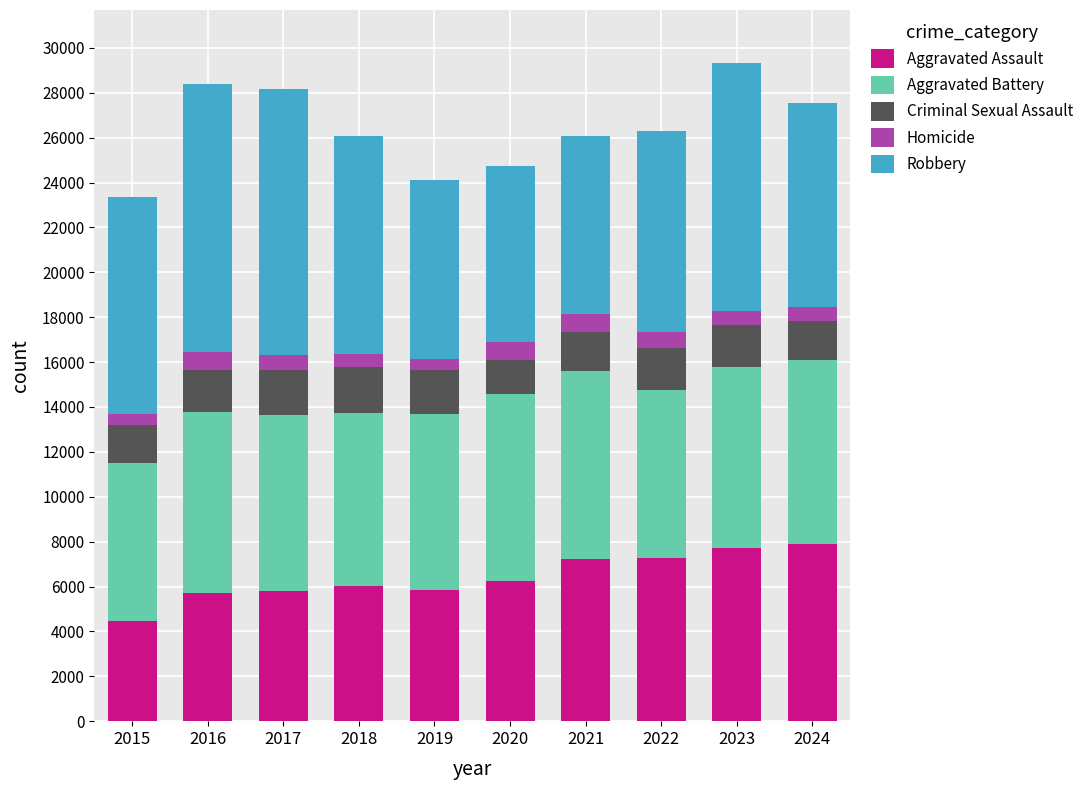

Does the chart contain any negative values?

No